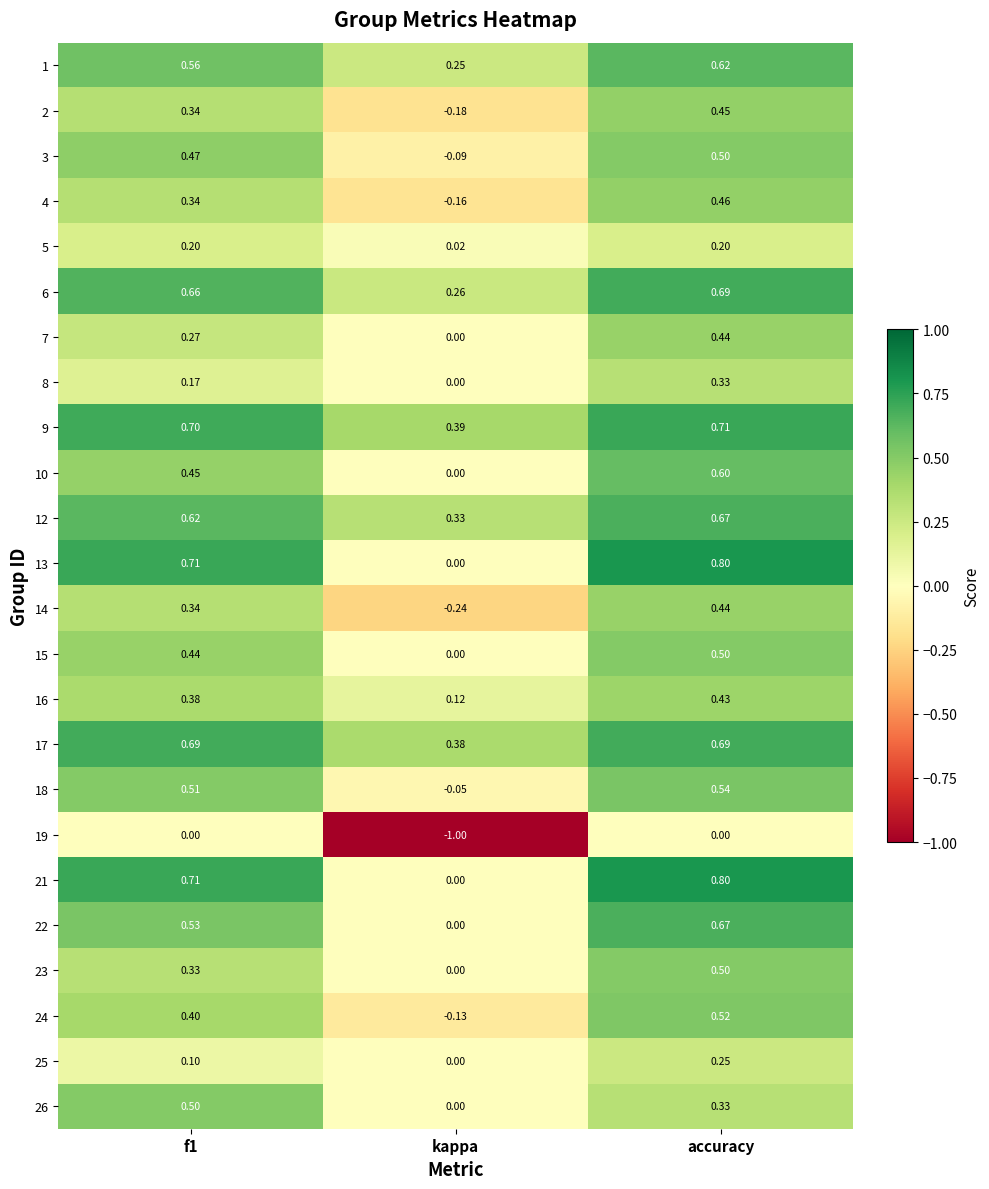

At which label is 13 closest to 0?

kappa